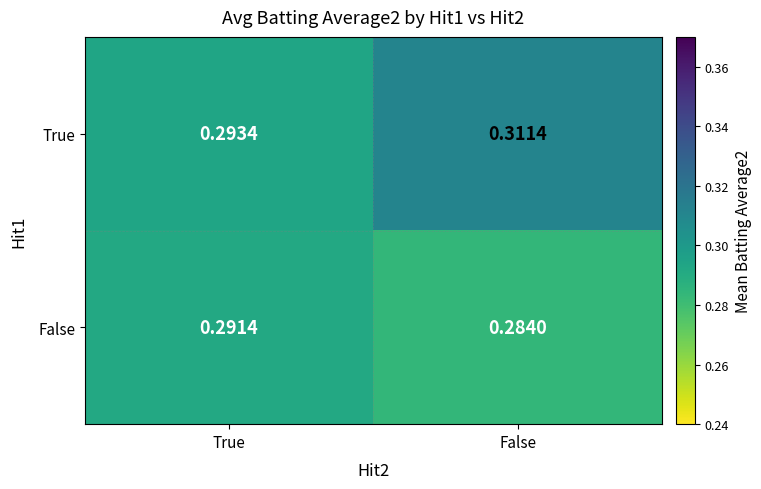

At which label is False closest to 0?

False